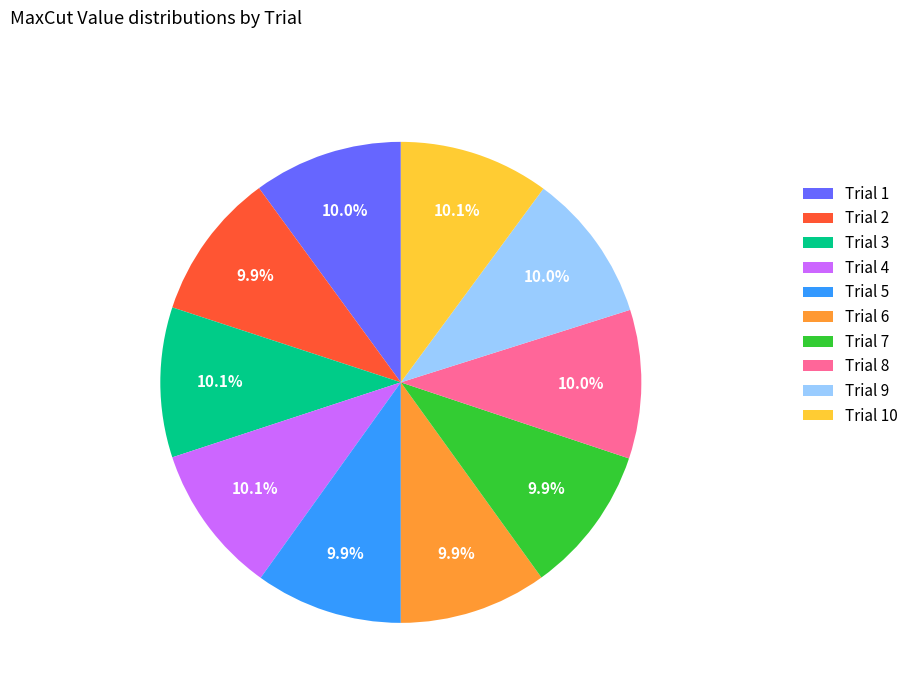

What percentage is the Trial 4 slice, to the nearest percent?

10%